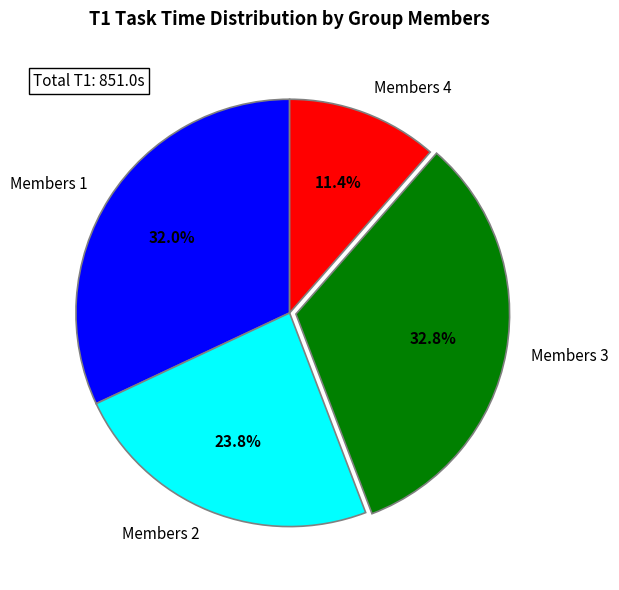

Rank the categories by value from highest to lowest.

Members 3, Members 1, Members 2, Members 4